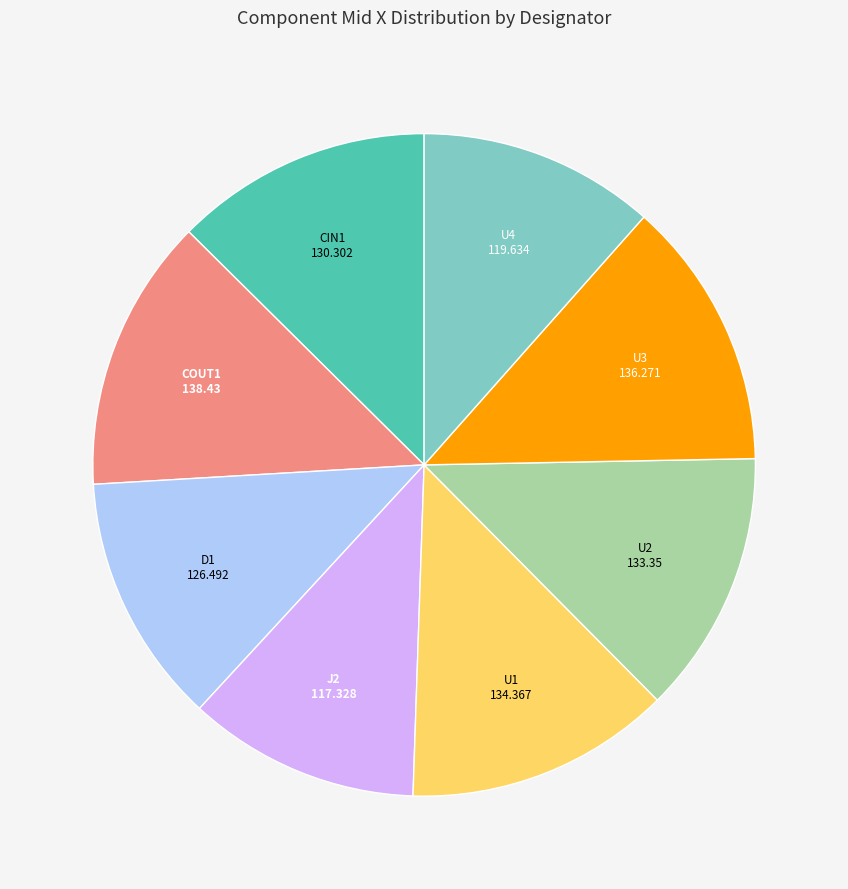

True or false: COUT1 accounts for 19% of the total.

False